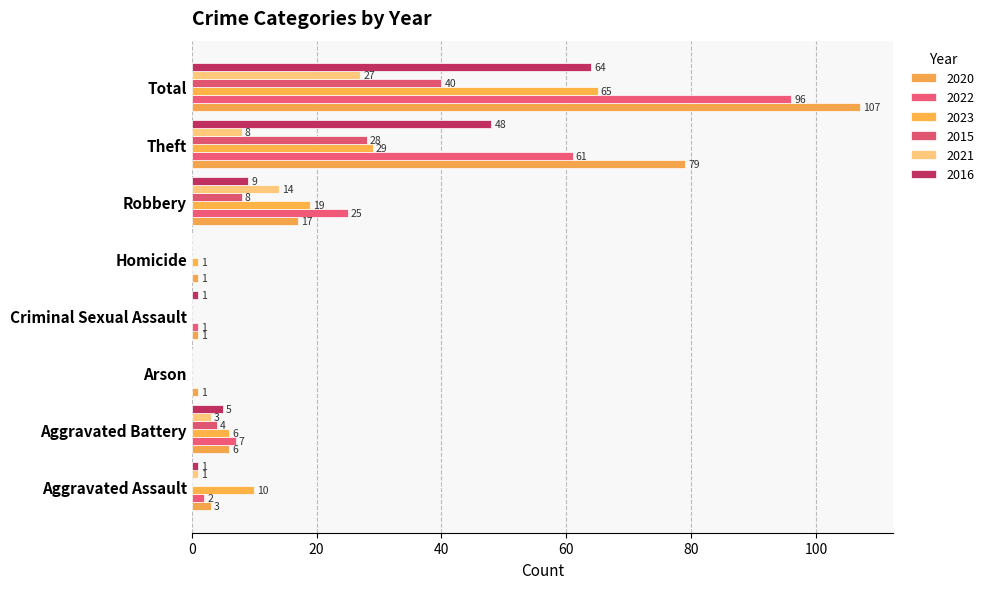

What is the total value across all series at Arson?

1